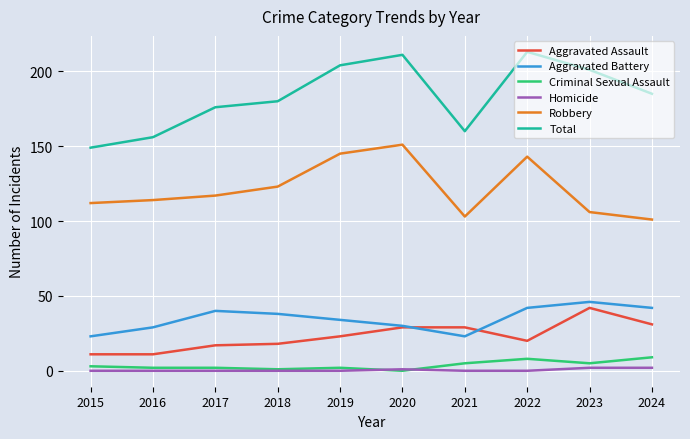

What are all the series names shown in the legend?

Aggravated Assault, Aggravated Battery, Criminal Sexual Assault, Homicide, Robbery, Total